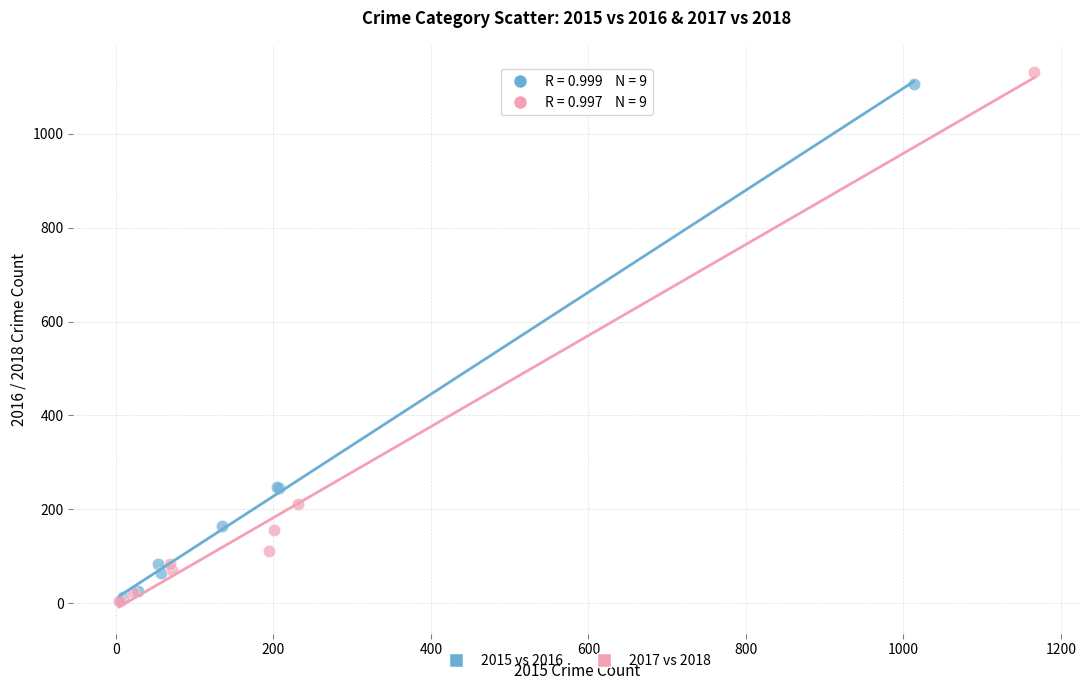

Which series has the largest Y range (max minus min)?

2017 vs 2018